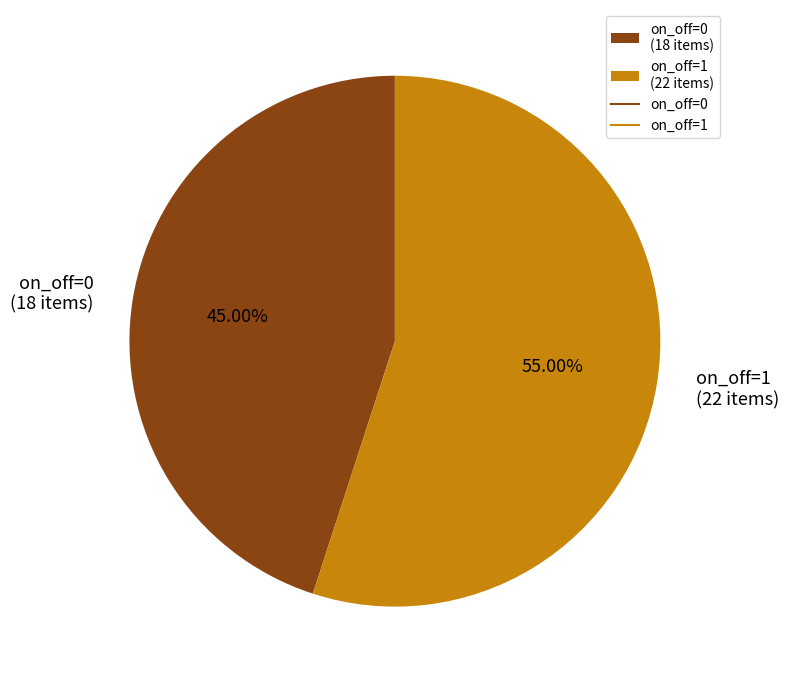

Approximately how many times larger is the value at on_off=1 (22 items) compared to on_off=0 (18 items)?

1.2